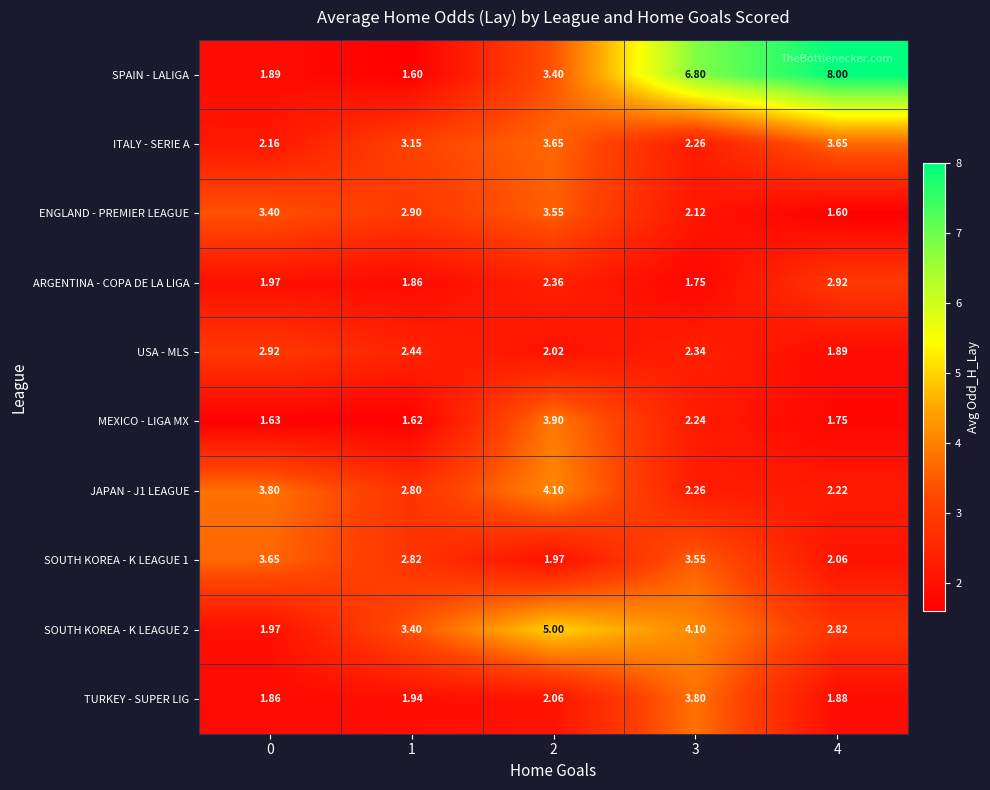

At which category is the sum across all series the highest?

2